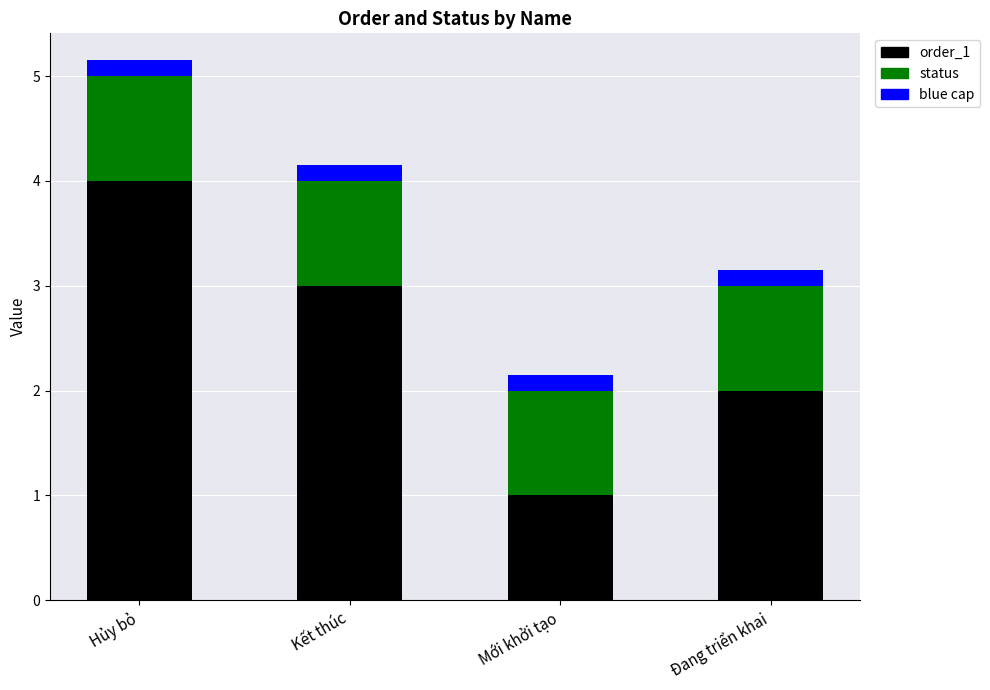

The order_1 series shows 6 at Hủy bỏ. True or false?

False